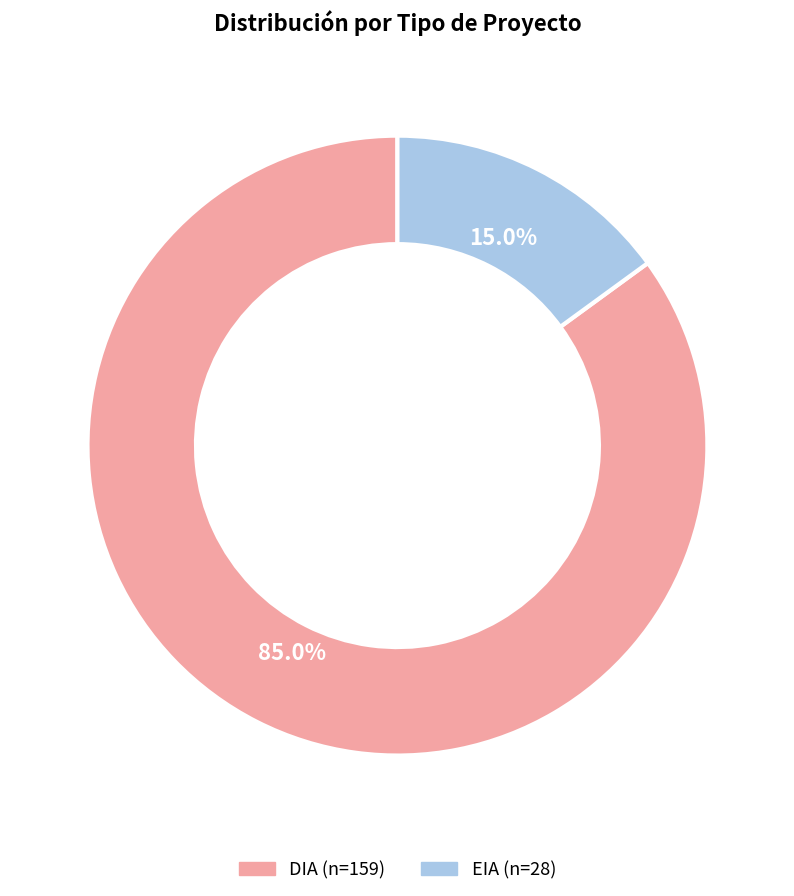

How many slices are in this pie chart?

2